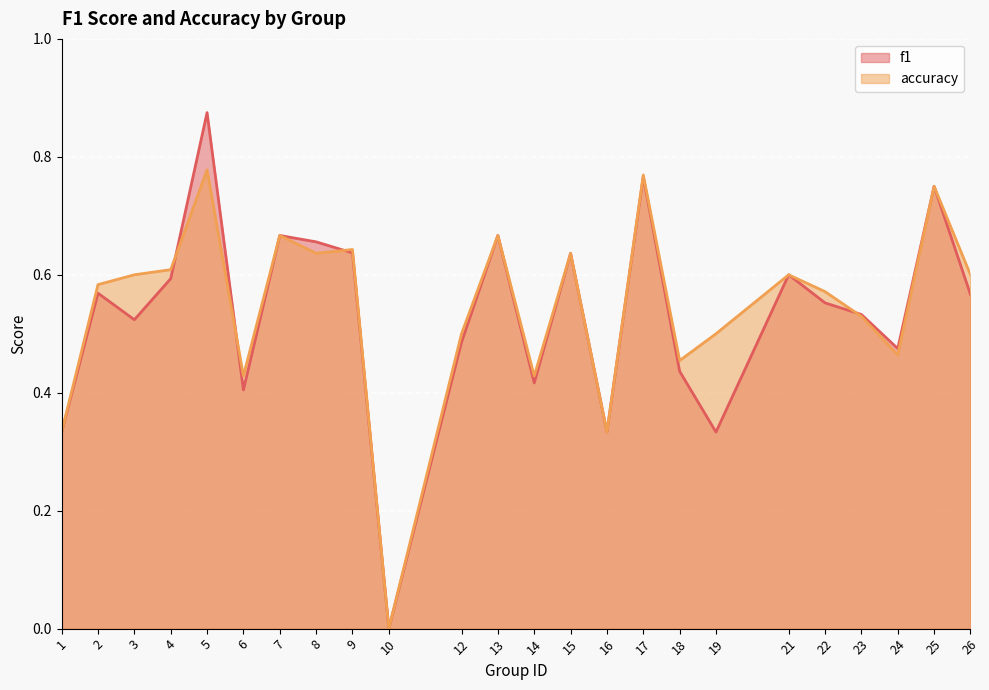

True or false: accuracy has more than 1 points higher than both neighbors.

True